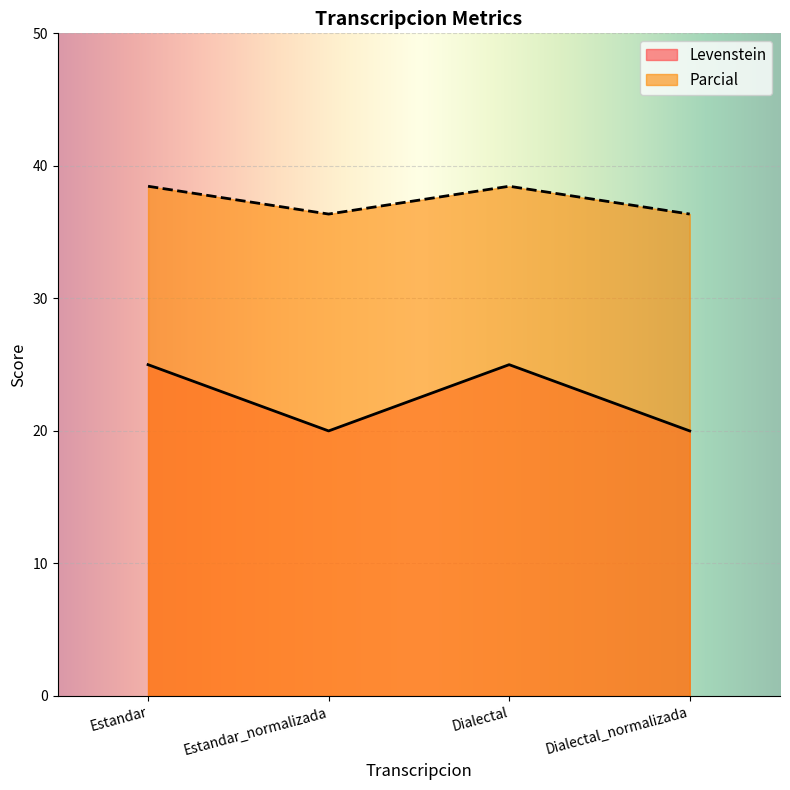

What is the minimum value for Parcial?

36.4